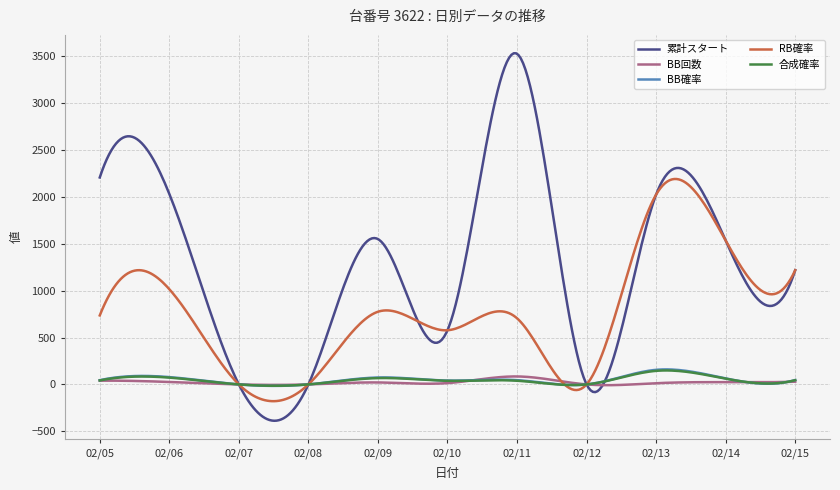

How many lines are shown in the chart?

5